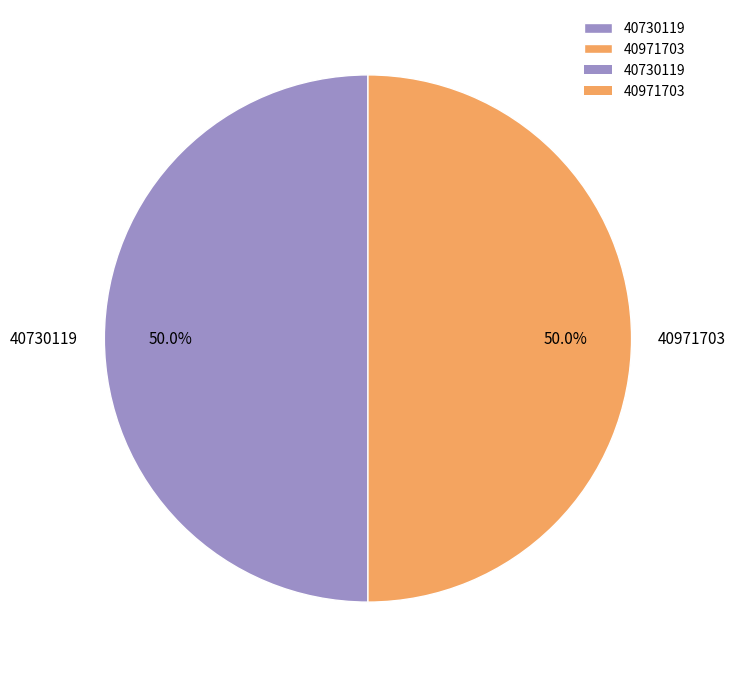

What is the ratio of the value at 40971703 to the value at 40730119?

1.0